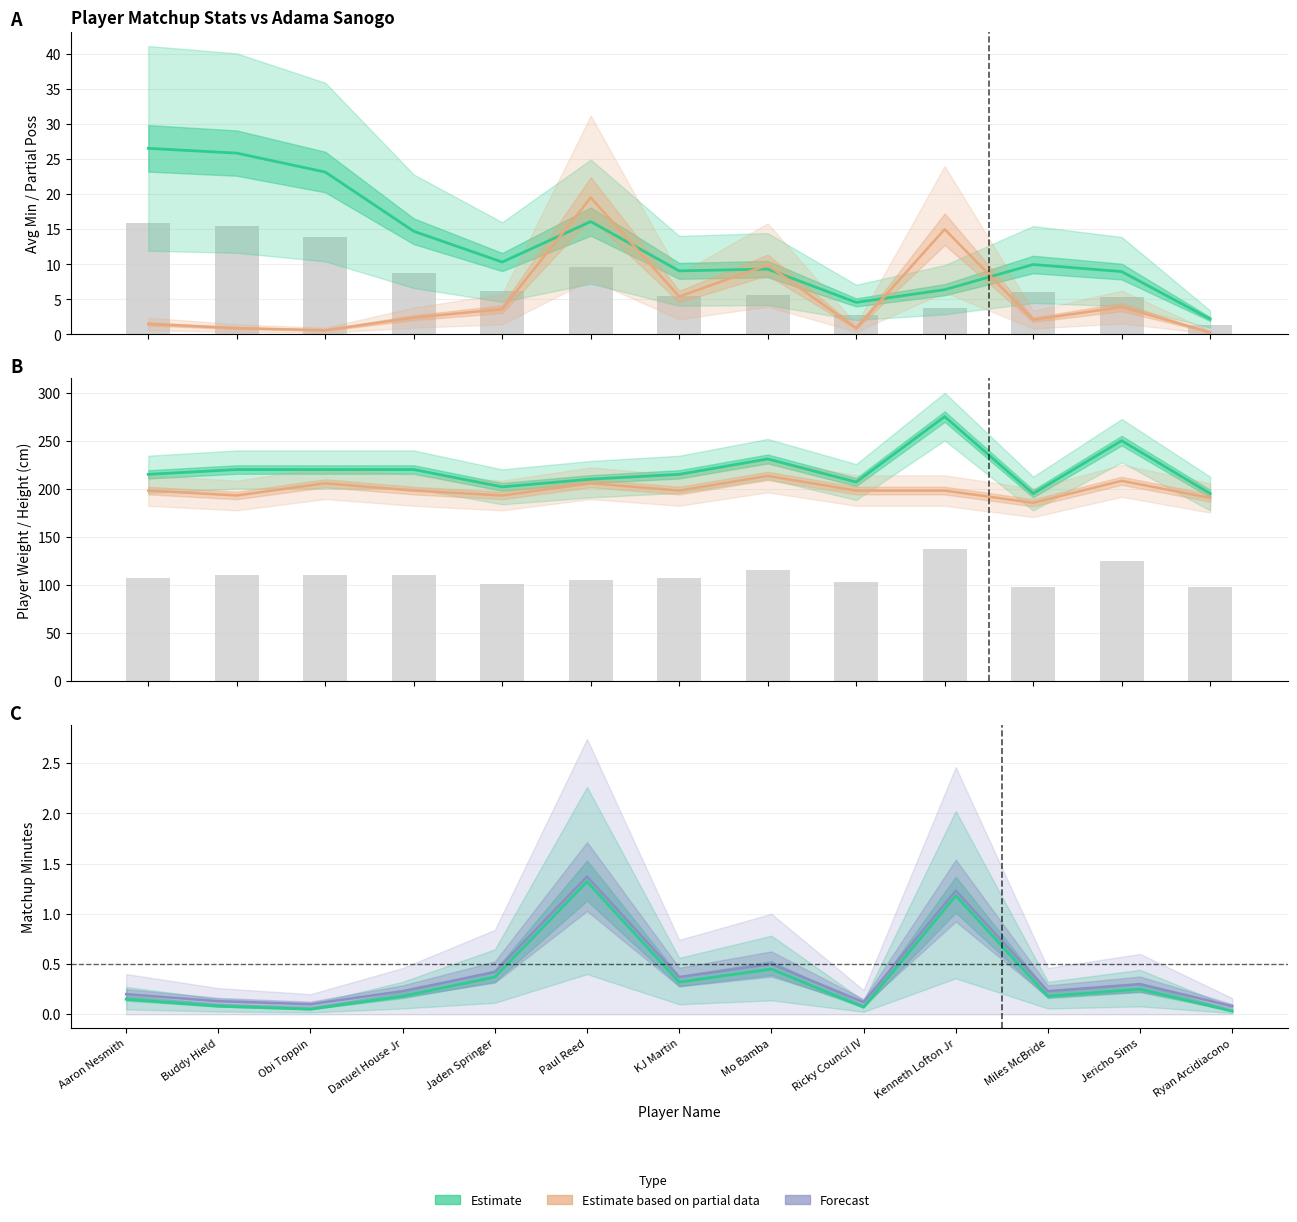

What is the label of the 6th bar from the left?

Paul Reed